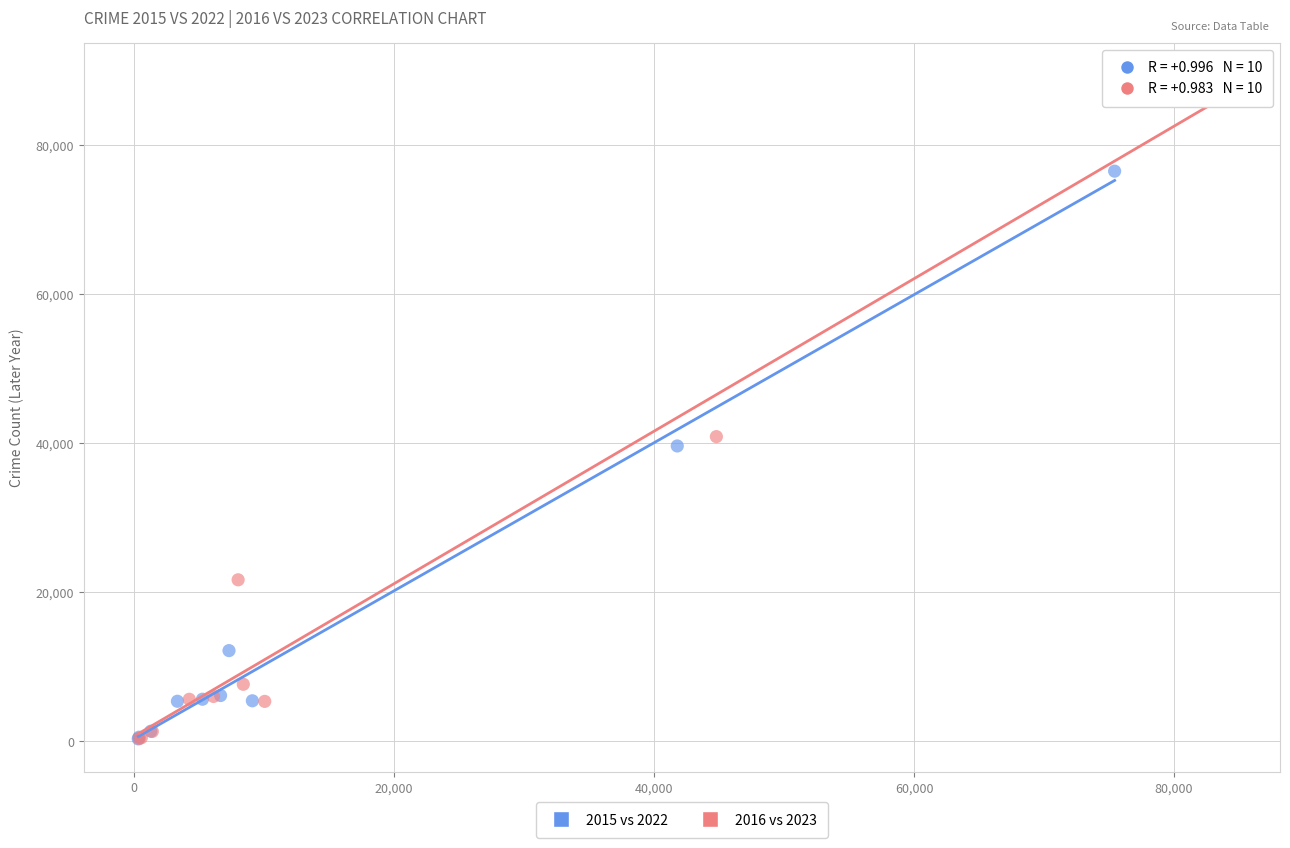

Which series has the largest Y range (max minus min)?

2016 vs 2023